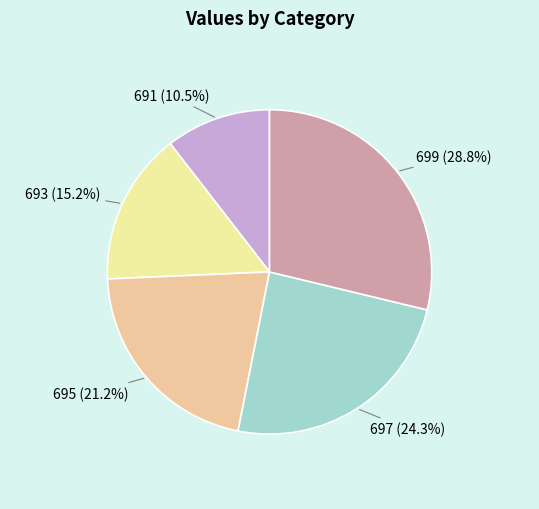

Which category has the biggest portion of the pie?

699